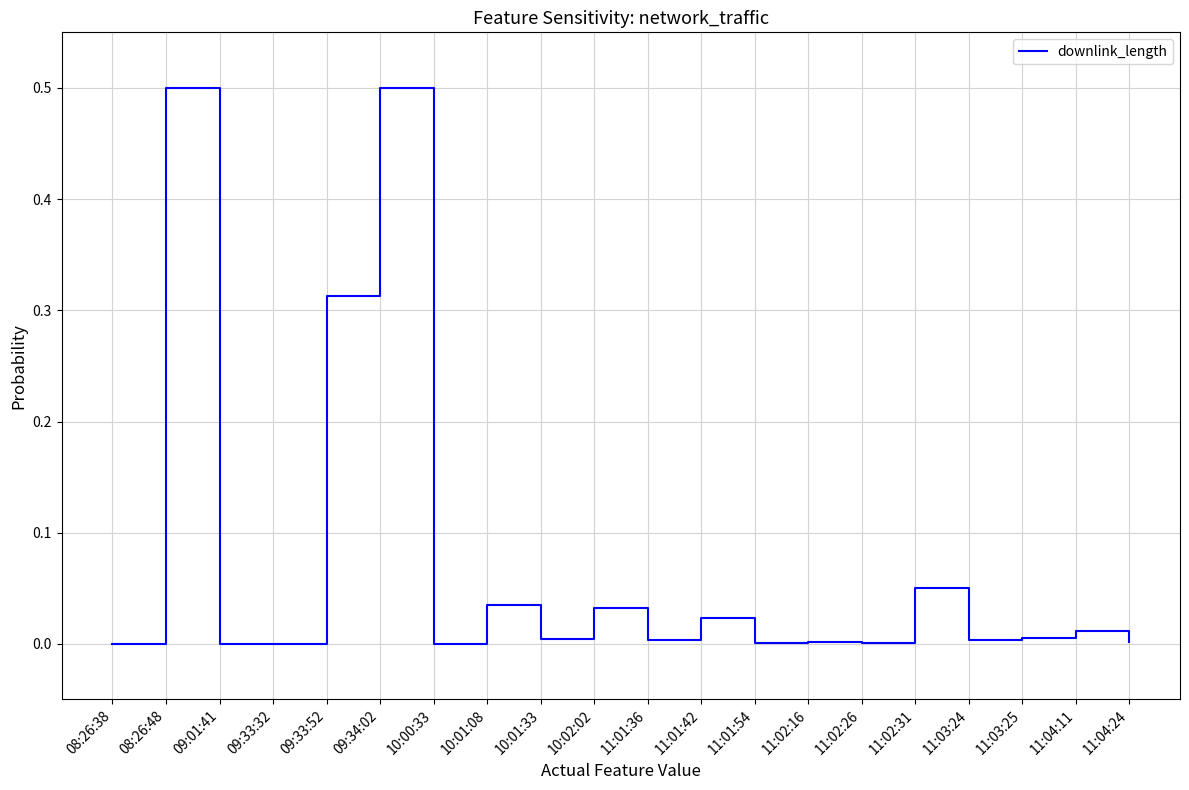

The chart shows a value of 0.0 at 11:04:24. True or false?

True